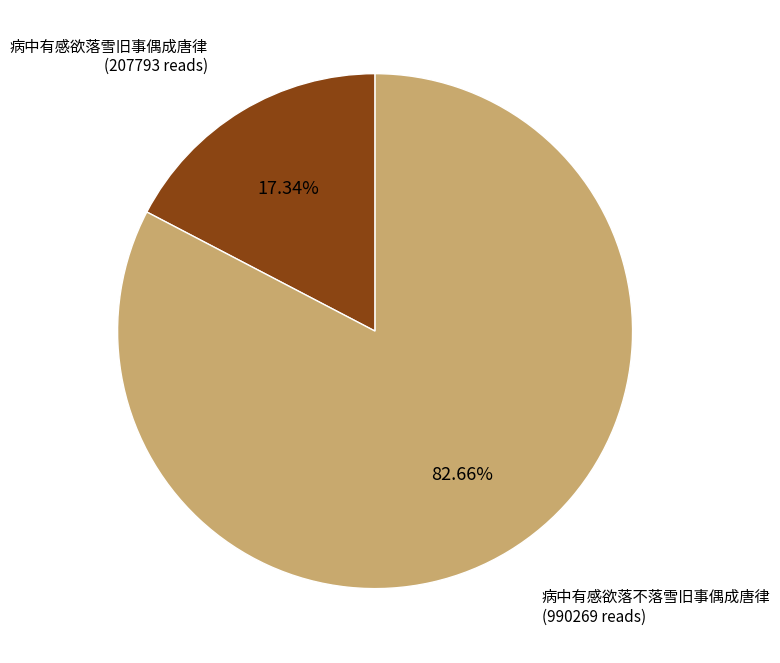

Is there a majority slice in this chart?

Yes